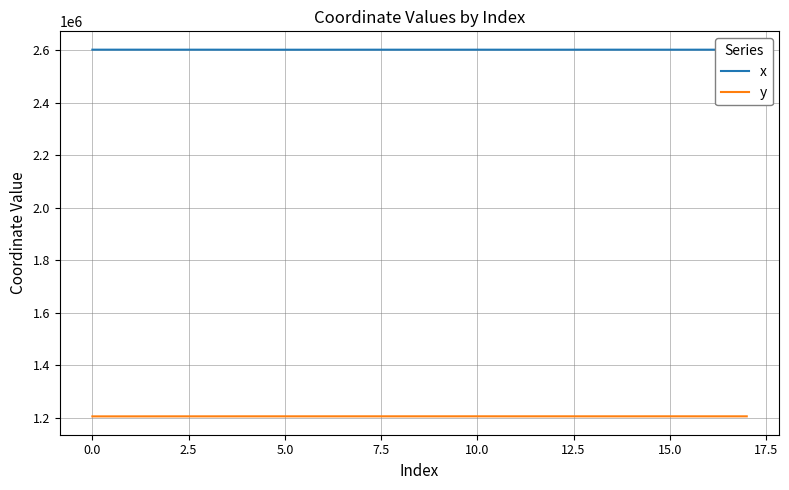

How many series are shown in this chart?

2